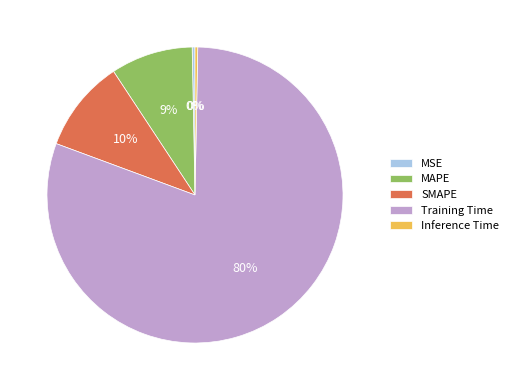

Is it true that Training Time is 90% of the pie?

False